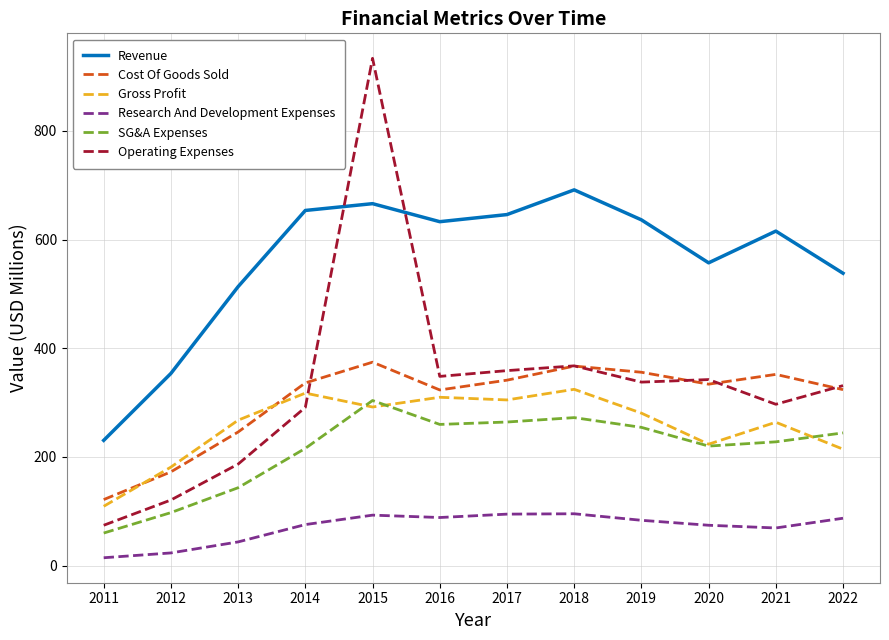

What is the sum of all Revenue values?

6735.1